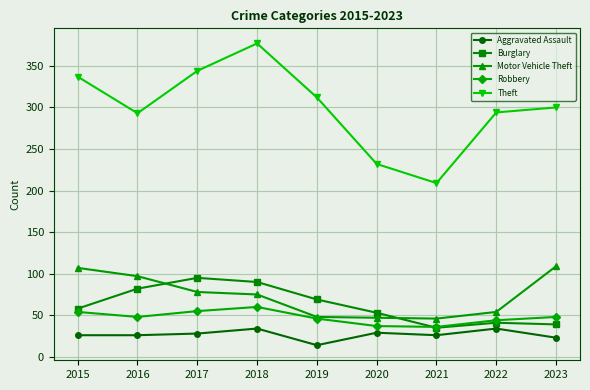

What is the sum of the Theft values at 2020 and 2021?

441